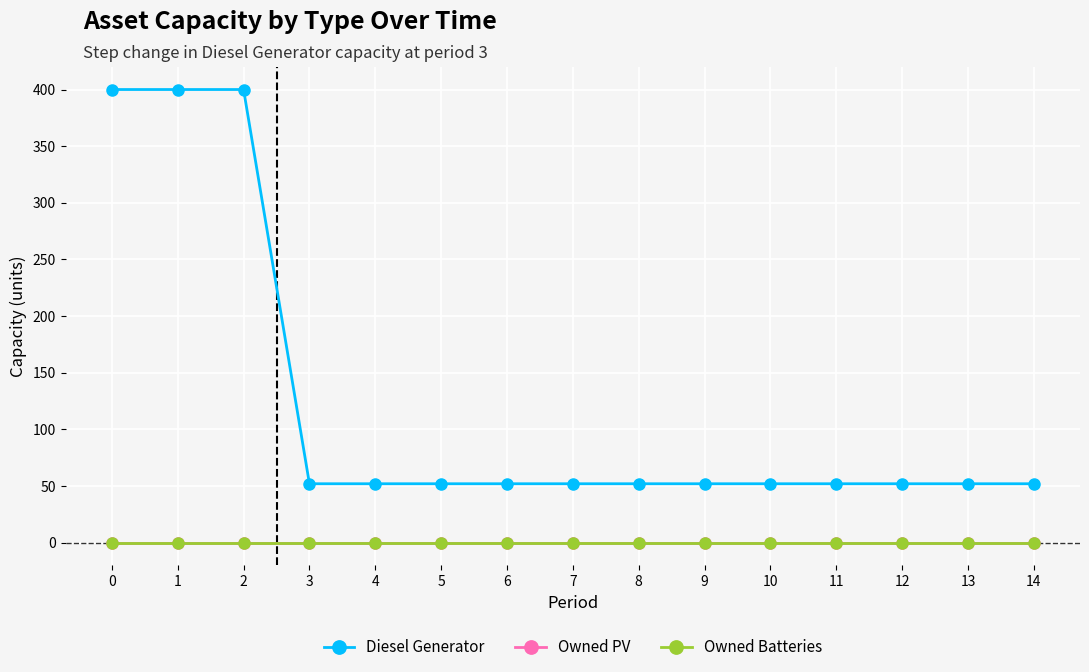

True or false: Owned Batteries has a value of 0 at 3.

True